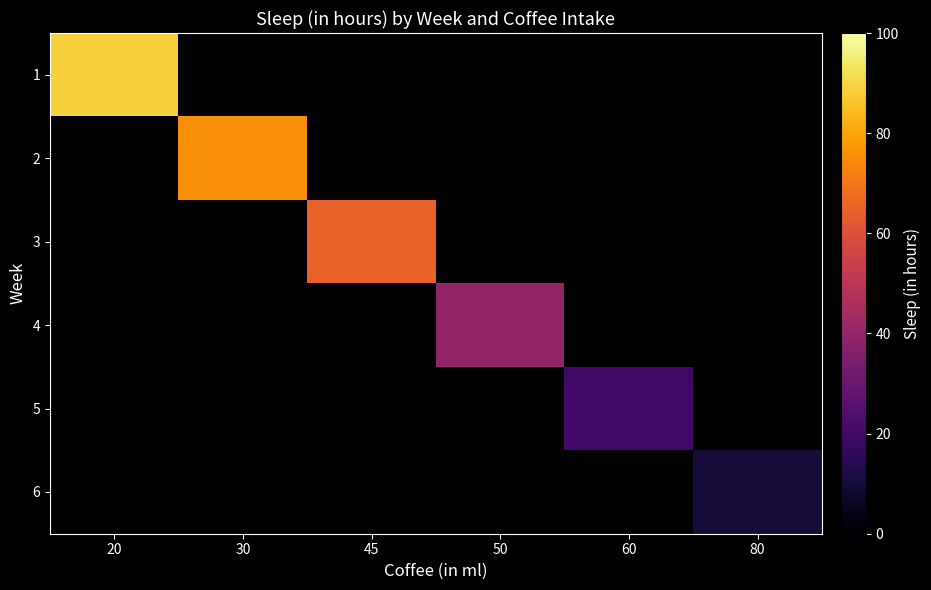

At which category does the chart reach its peak across all series?

20